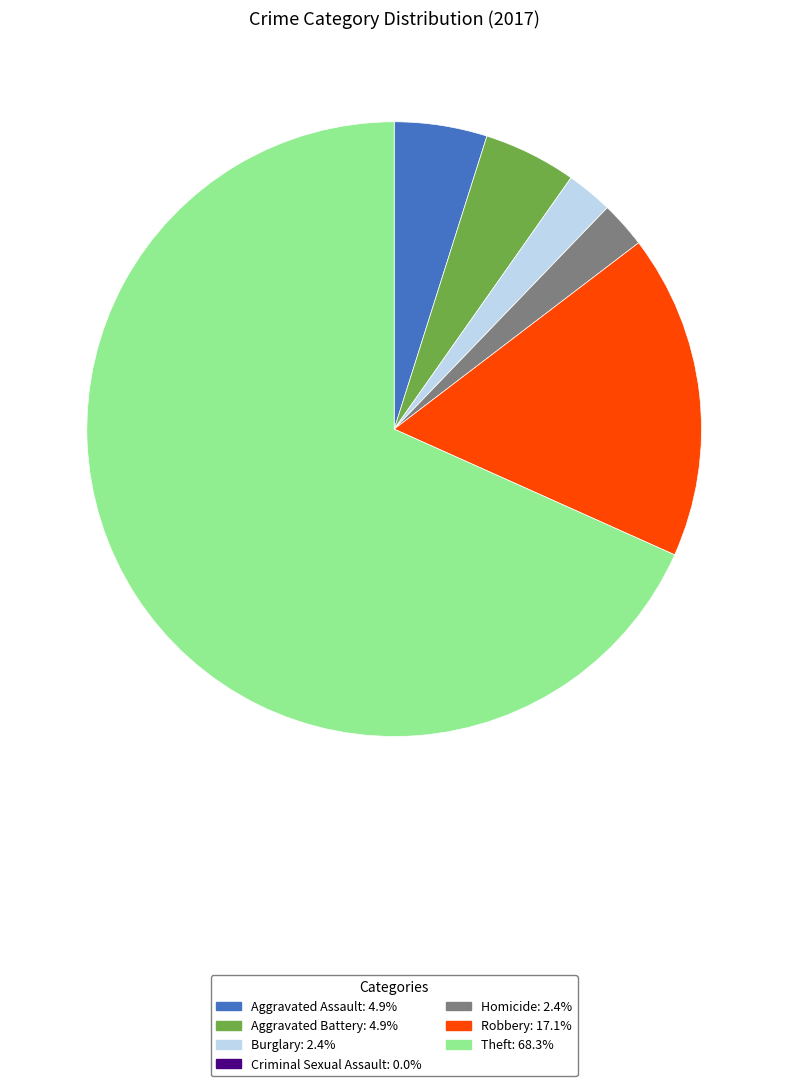

Which slice is the largest?

Theft